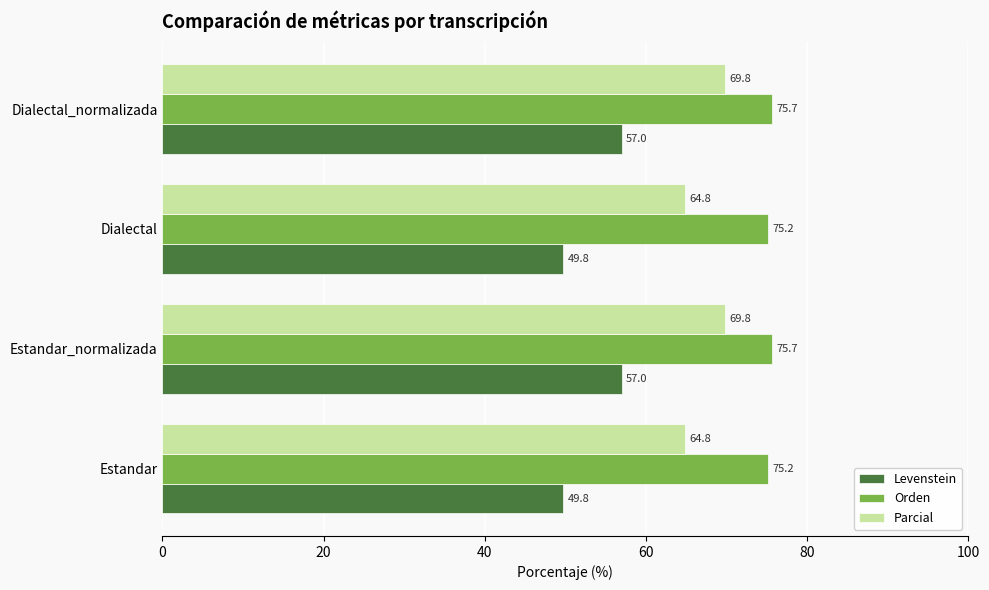

Which series has the widest spread of values?

Levenstein